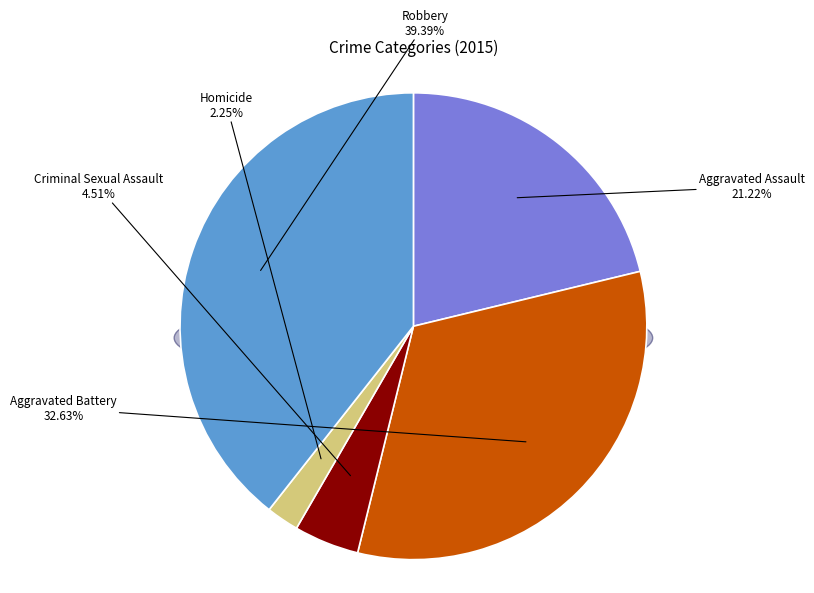

Combined, do Homicide and Aggravated Assault account for over 50%?

No